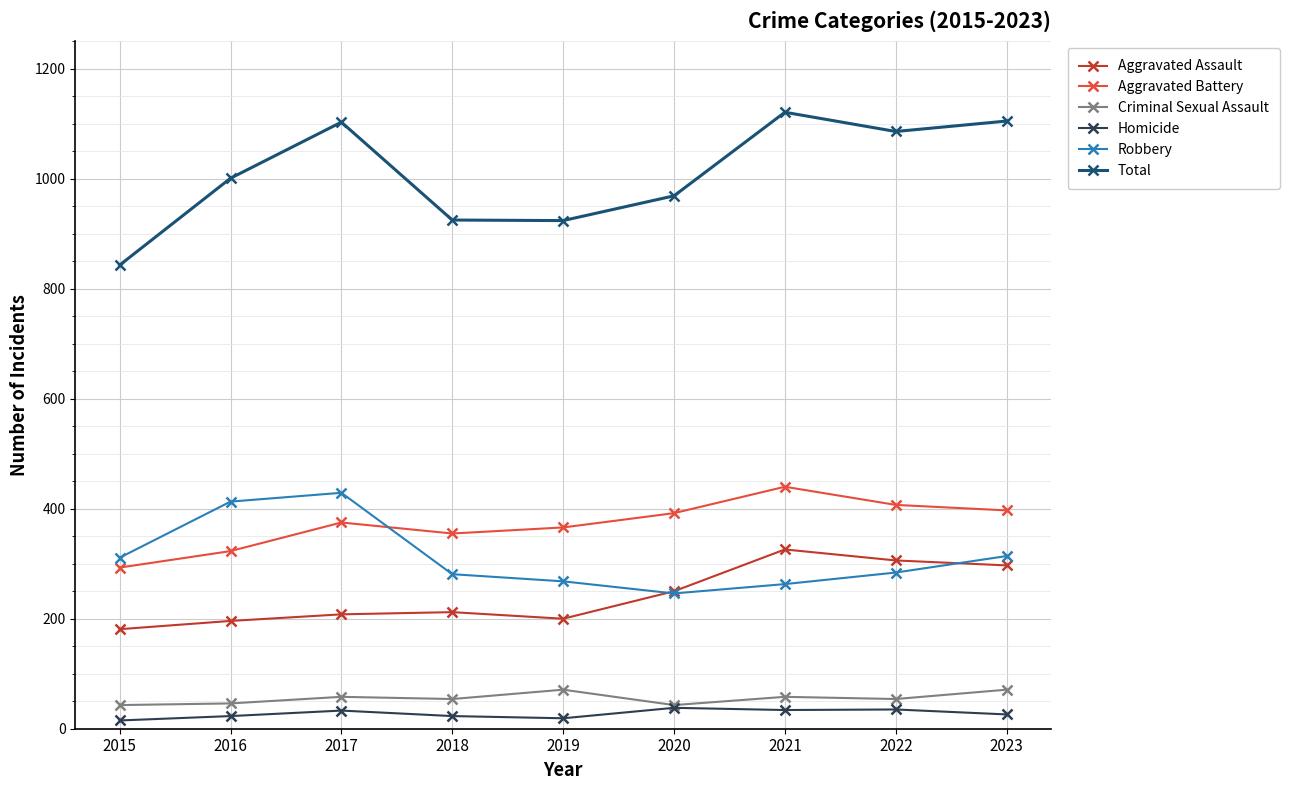

True or false: Homicide and Robbery intersect in this chart.

False